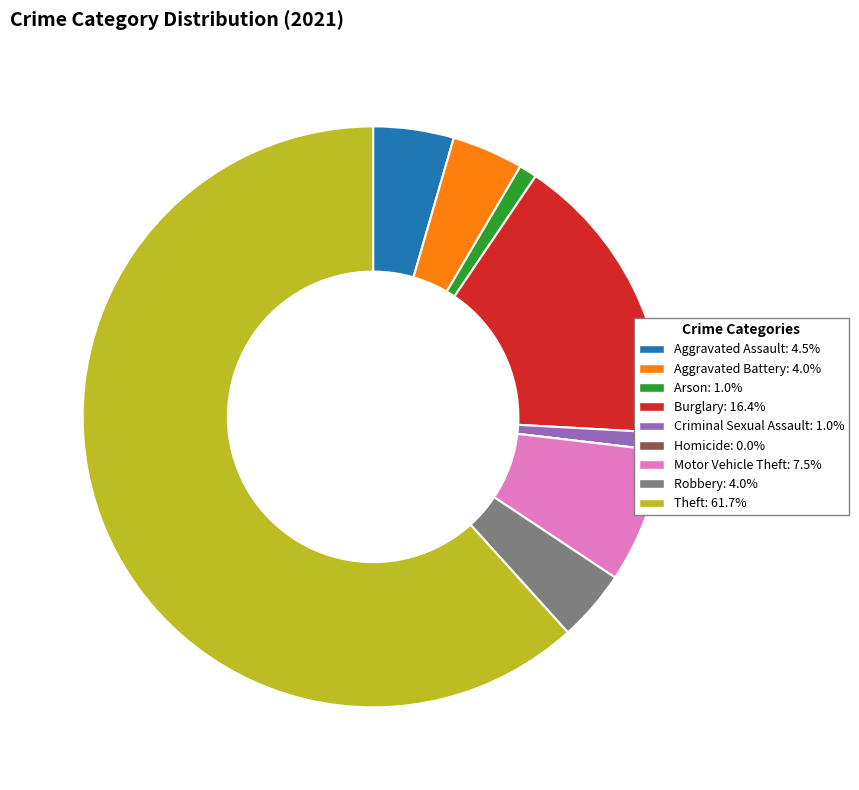

Do Criminal Sexual Assault and Aggravated Battery together represent more than half of the pie?

No